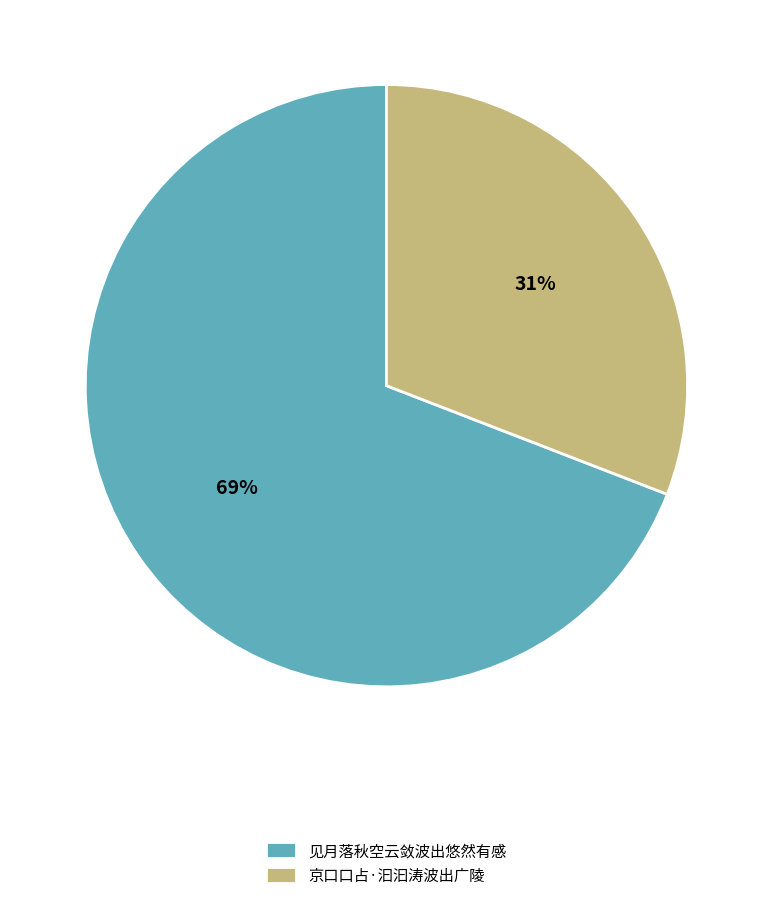

How many slices are in this pie chart?

2